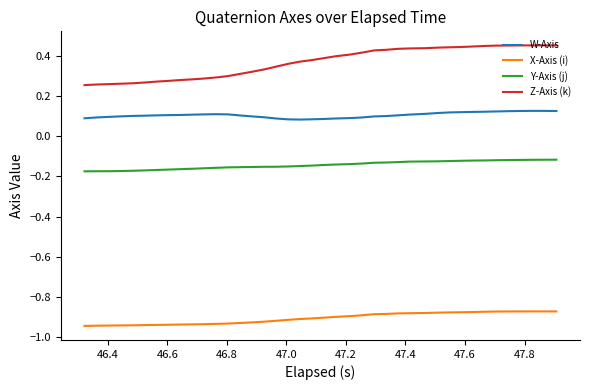

True or false: Z-Axis (k) and W-Axis cross at least once.

False